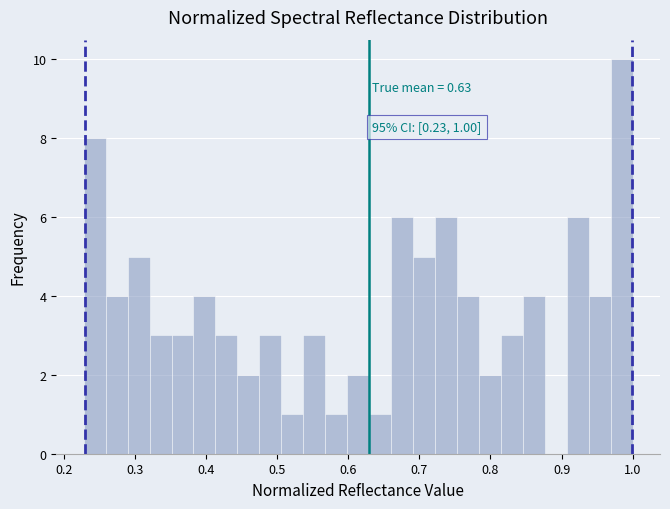

Around what value on the x-axis is the tallest bar? Give the approximate position of its centre, as read against the axis.

0.98